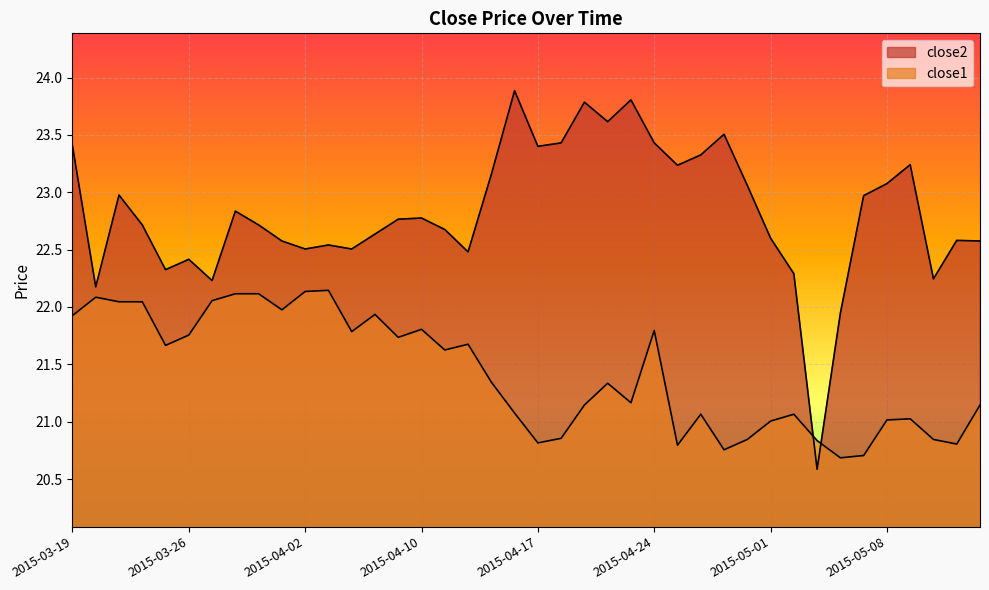

What is the difference between the close2 values at 2015-04-09 and 2015-04-22?

0.8